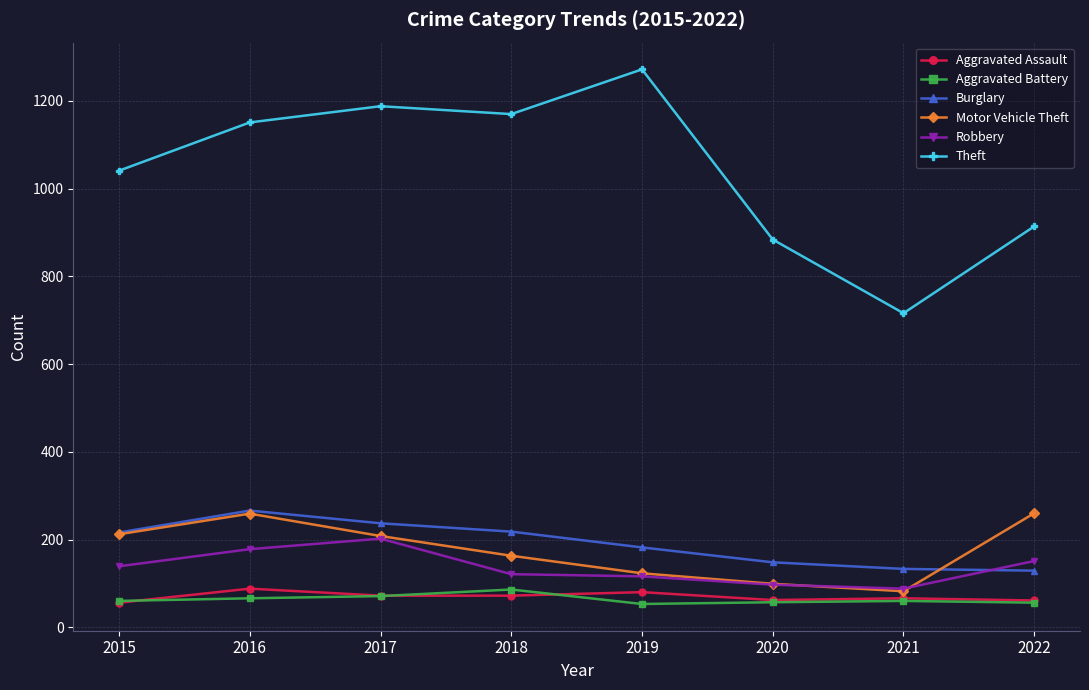

Which series ends up on top after the final intersection of Robbery and Motor Vehicle Theft?

Motor Vehicle Theft